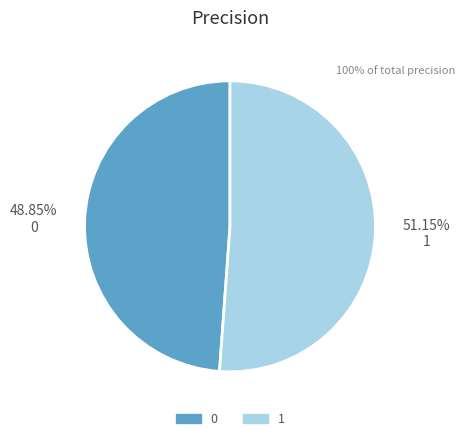

Is it true that 1 is 51% of the pie?

True